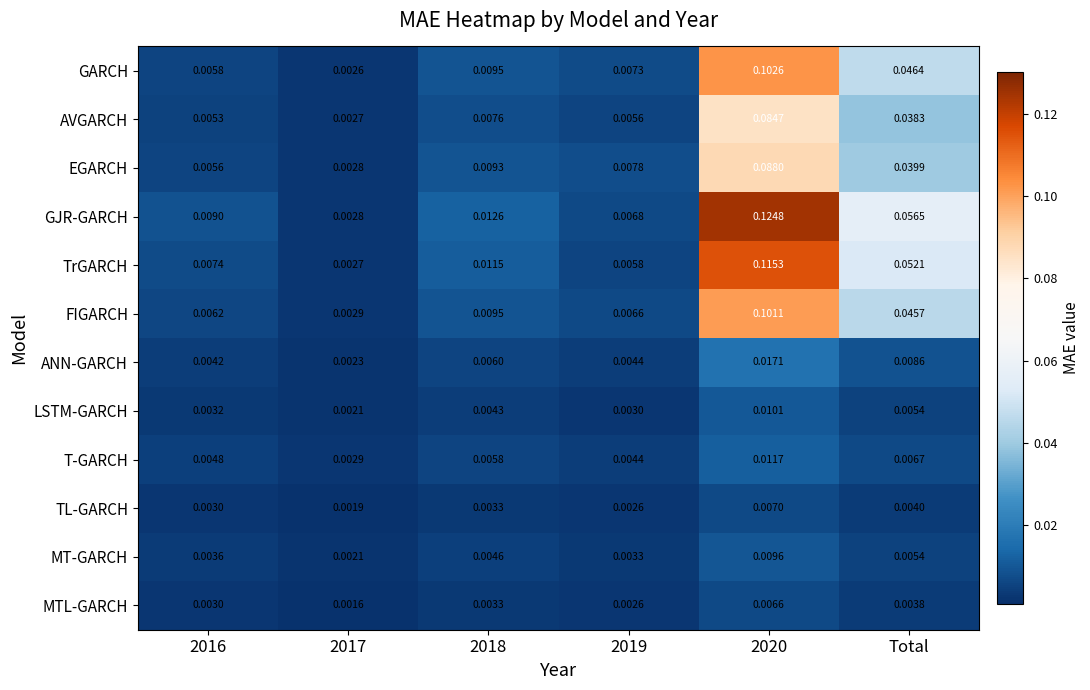

List the series in order of their peak value, lowest first.

MTL-GARCH, TL-GARCH, MT-GARCH, LSTM-GARCH, T-GARCH, ANN-GARCH, AVGARCH, EGARCH, FIGARCH, GARCH, TrGARCH, GJR-GARCH